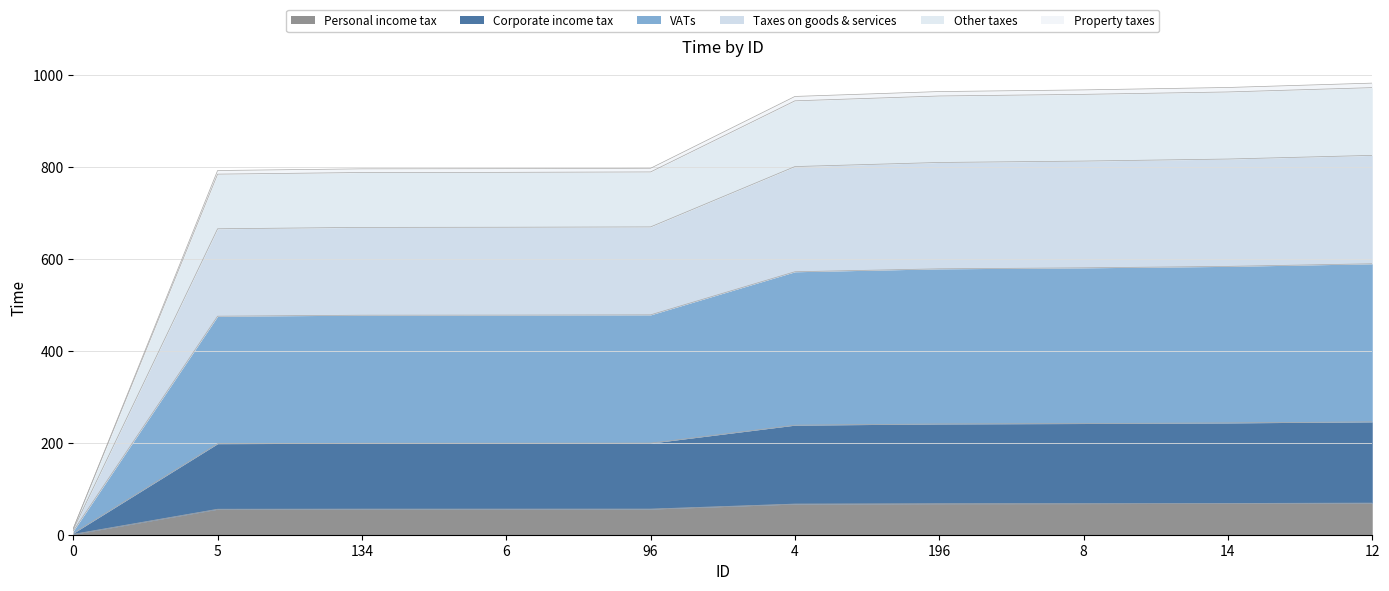

Where is the data nearest to the value 34?

5